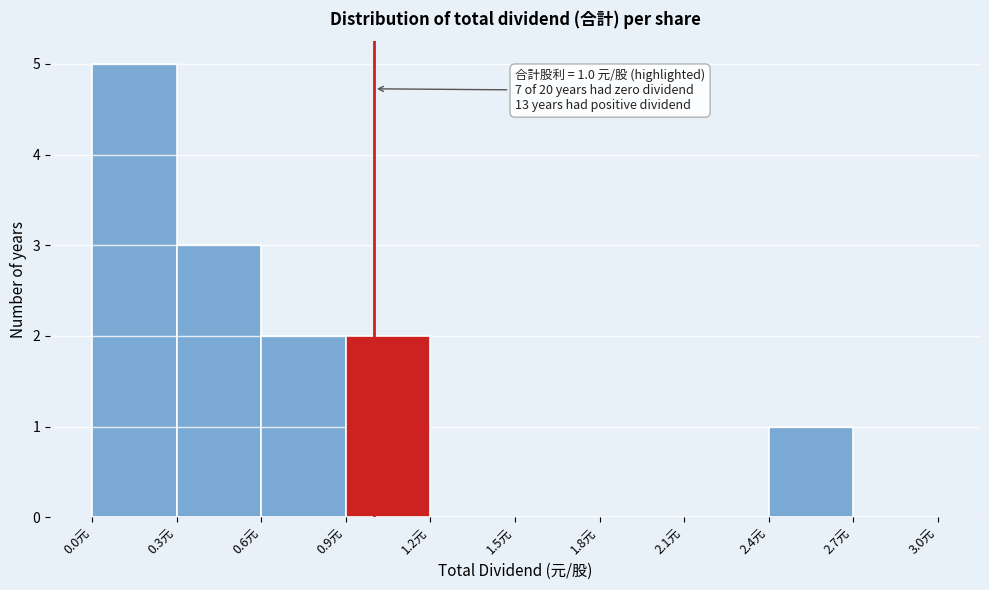

Over which range of the x-axis is the bar tallest?

0.0 to 0.3